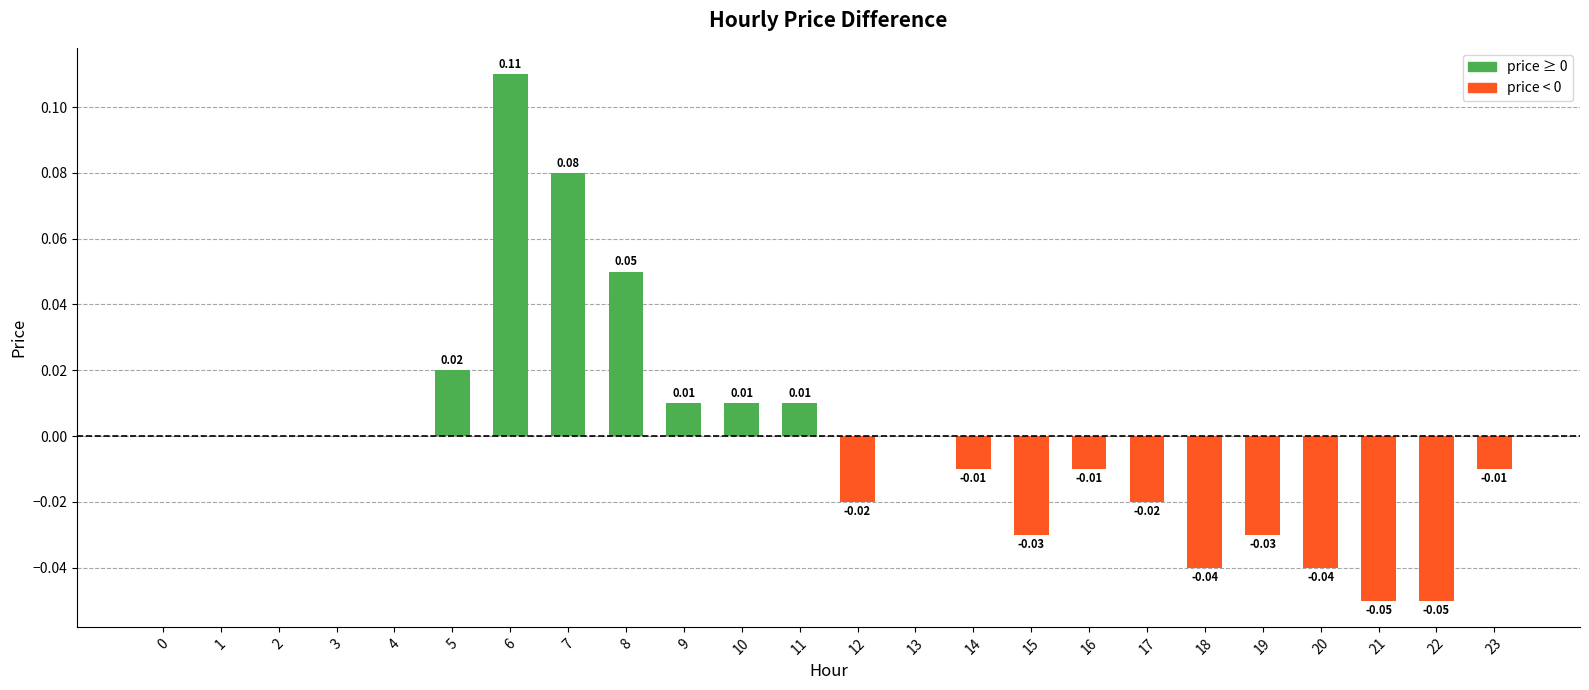

Are the bars horizontal?

No